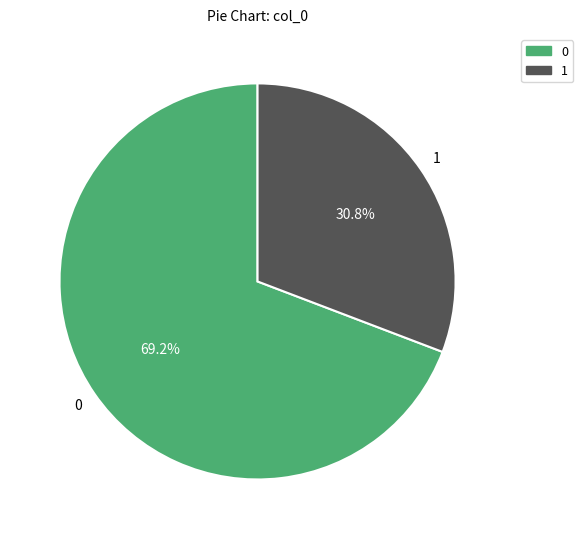

Is there any slice that represents more than half of the pie?

Yes